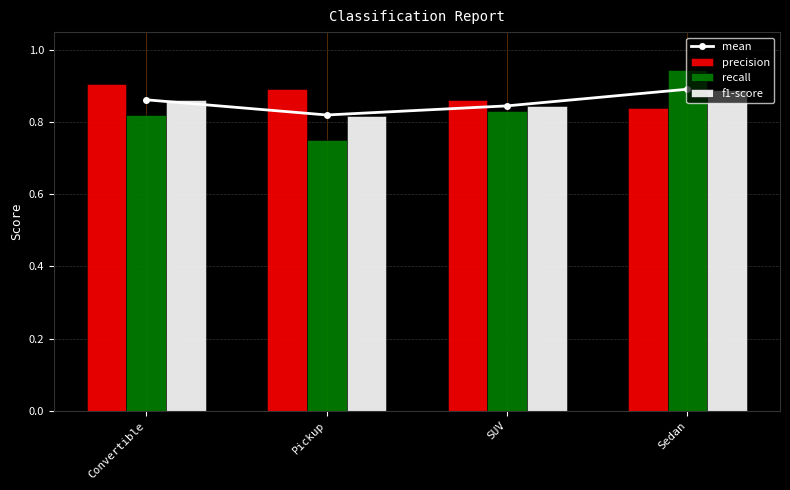

Reading right to left, extract all data points from this chart.

mean: 0.9	0.8	0.8	0.9
precision: 0.8	0.9	0.9	0.9
recall: 0.9	0.8	0.8	0.8
f1-score: 0.9	0.8	0.8	0.9